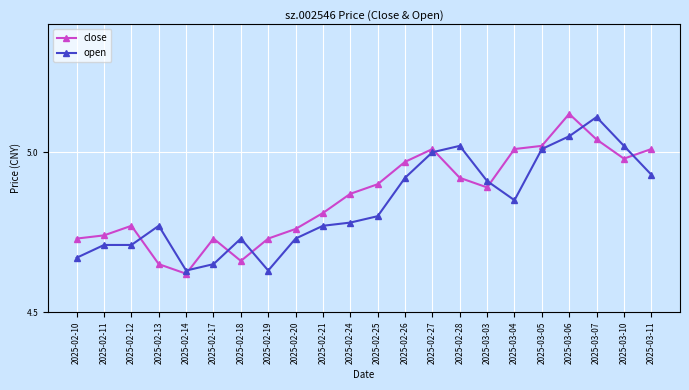

At which category does close reach its first local peak?

2025-02-12